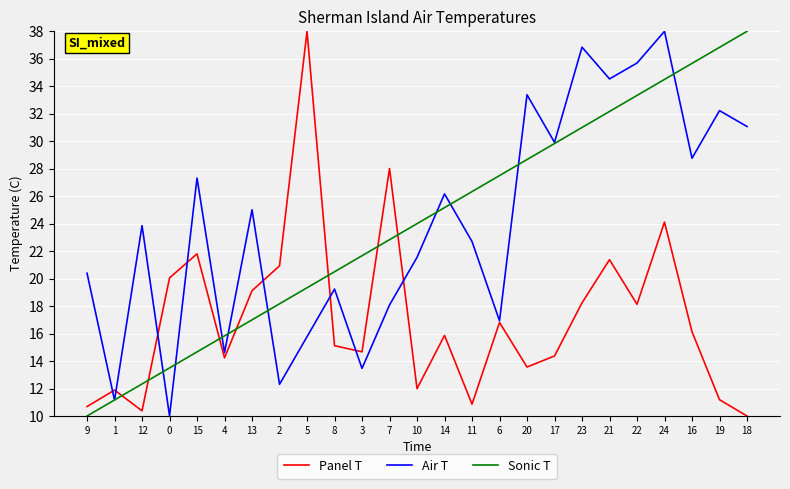

Rank the series at 24 from highest to lowest value.

Air T, Sonic T, Panel T